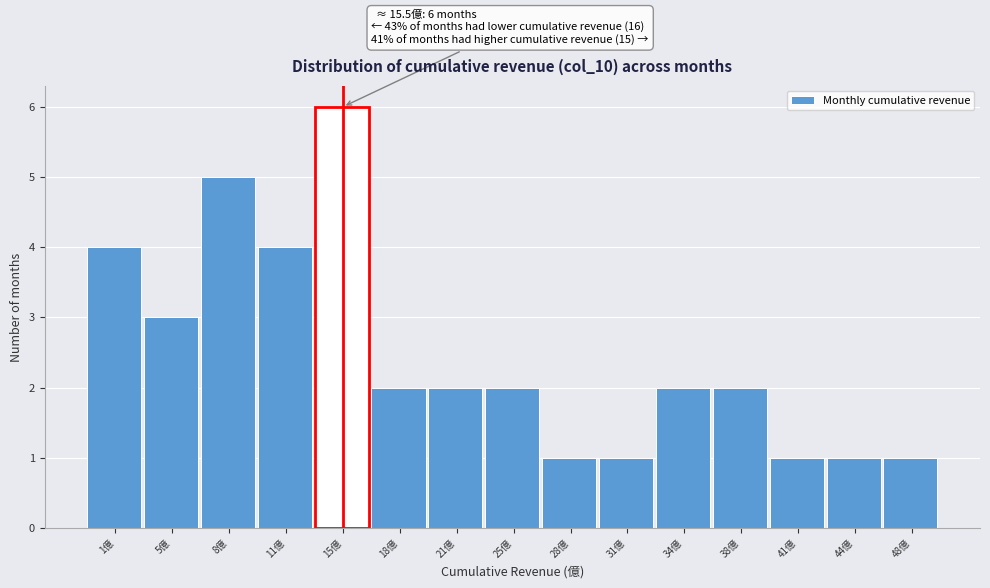

Reading left to right, what are all the values shown in this chart?

4	3	5	4	6	2	2	2	1	1	2	2	1	1	1